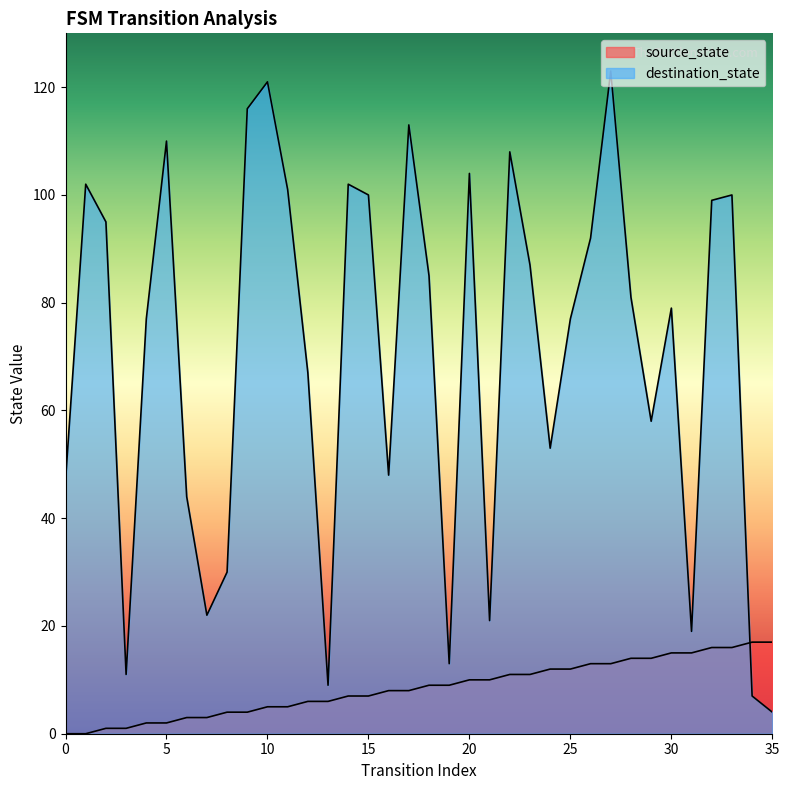

What is the spread (max minus min) of values at 30?

64